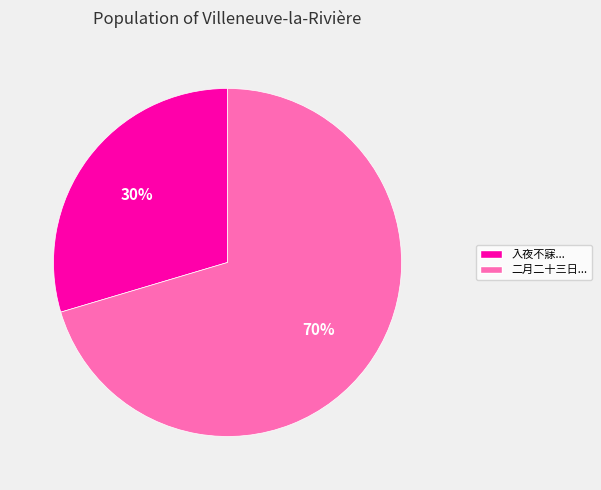

Which category has the biggest portion of the pie?

二月二十三日...